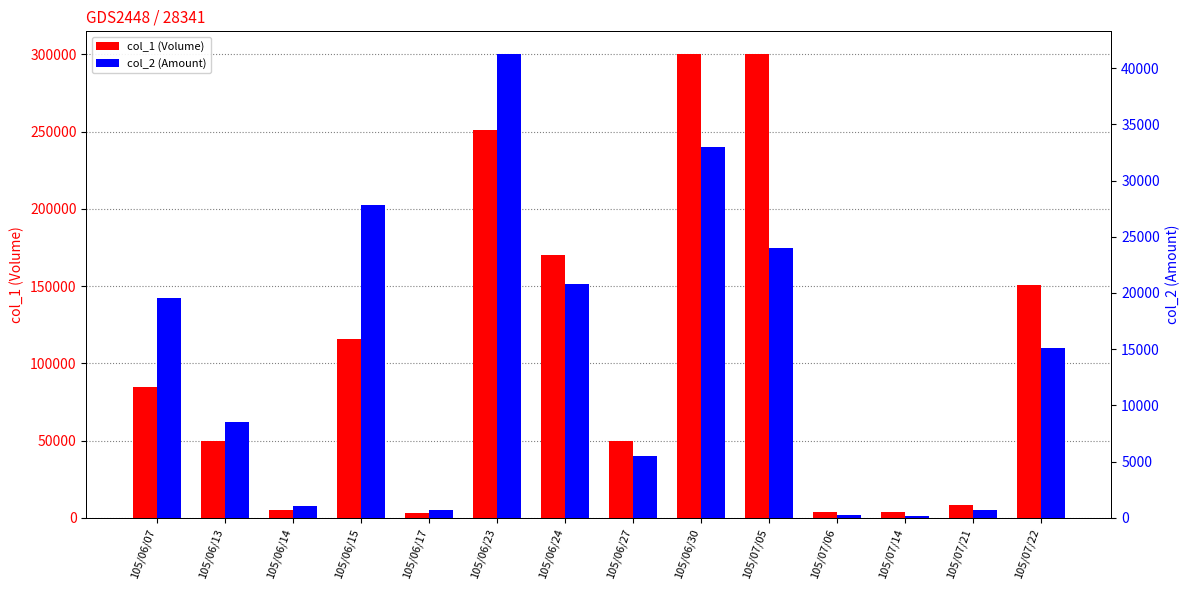

At 105/06/30, list the series in order from largest to smallest.

col_1 (Volume), col_2 (Amount)